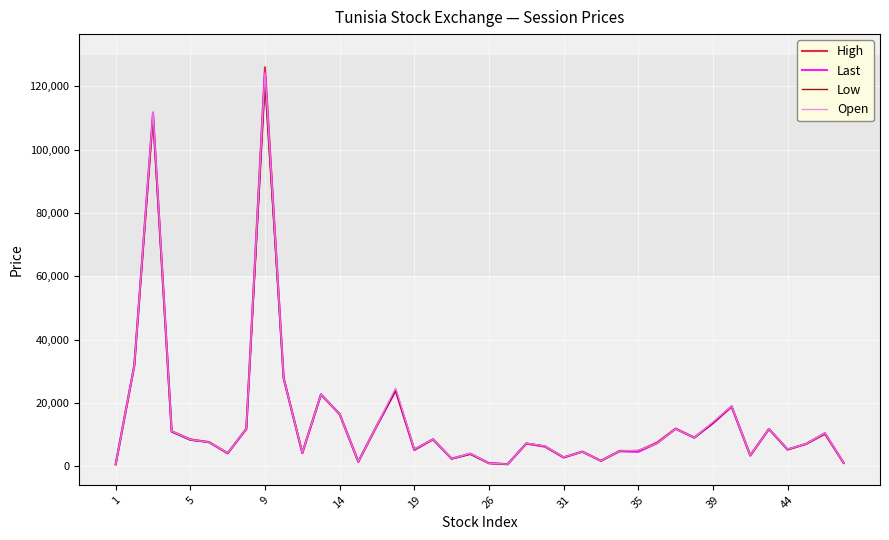

Which series has the largest range (max minus min)?

High